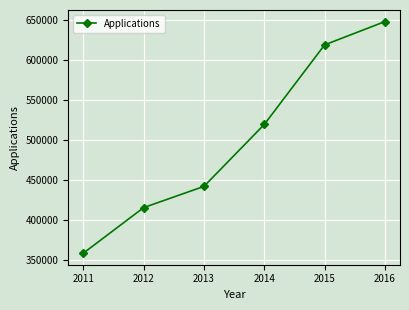

Rank the categories by value from lowest to highest.

2011, 2012, 2013, 2014, 2015, 2016